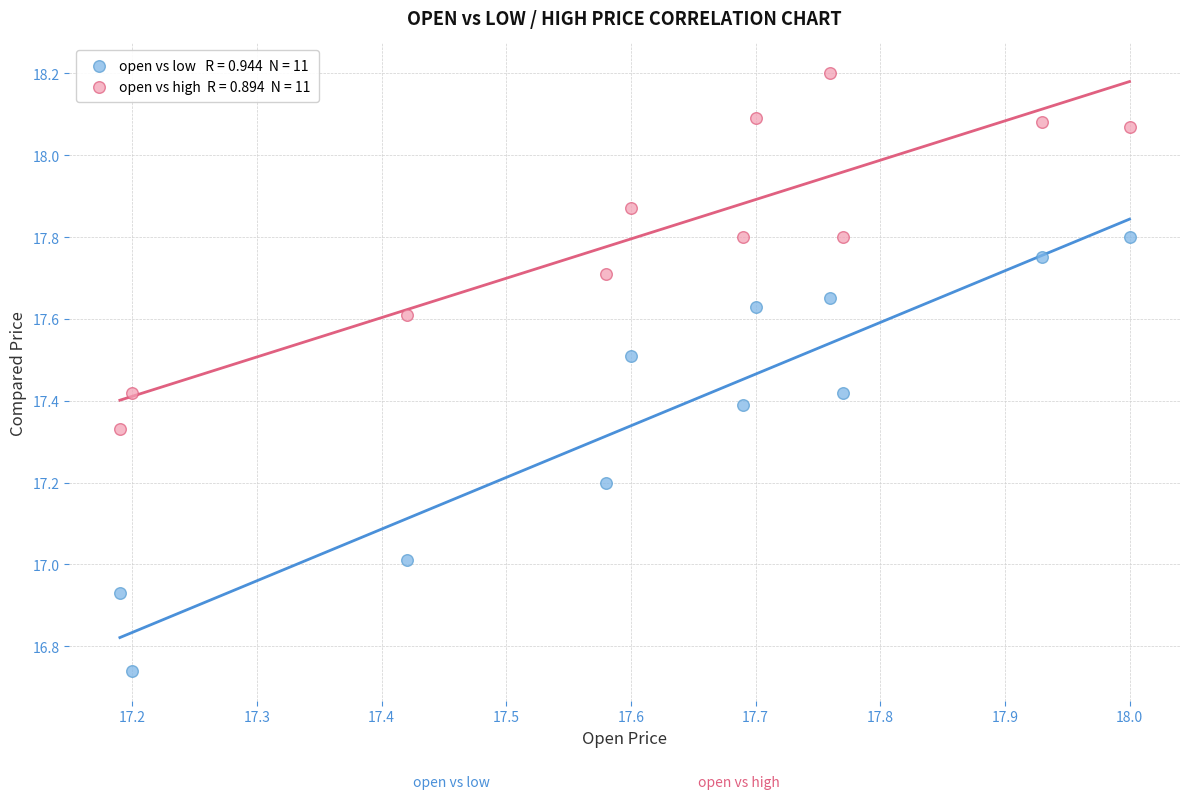

Across all data points, what is the range of Y values (max minus min)?

1.5